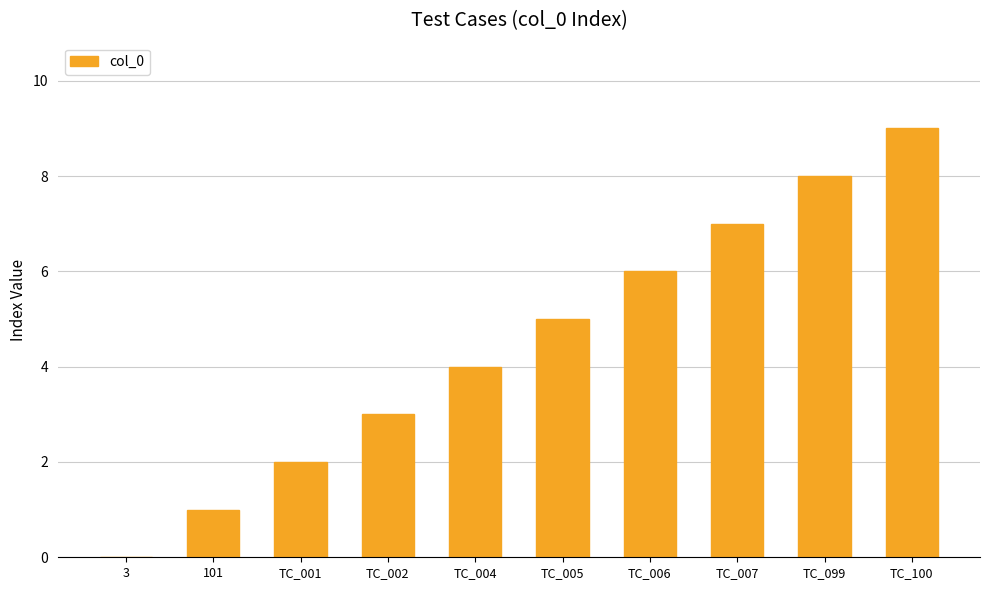

What is the change in value from 3 to TC_006?

+6